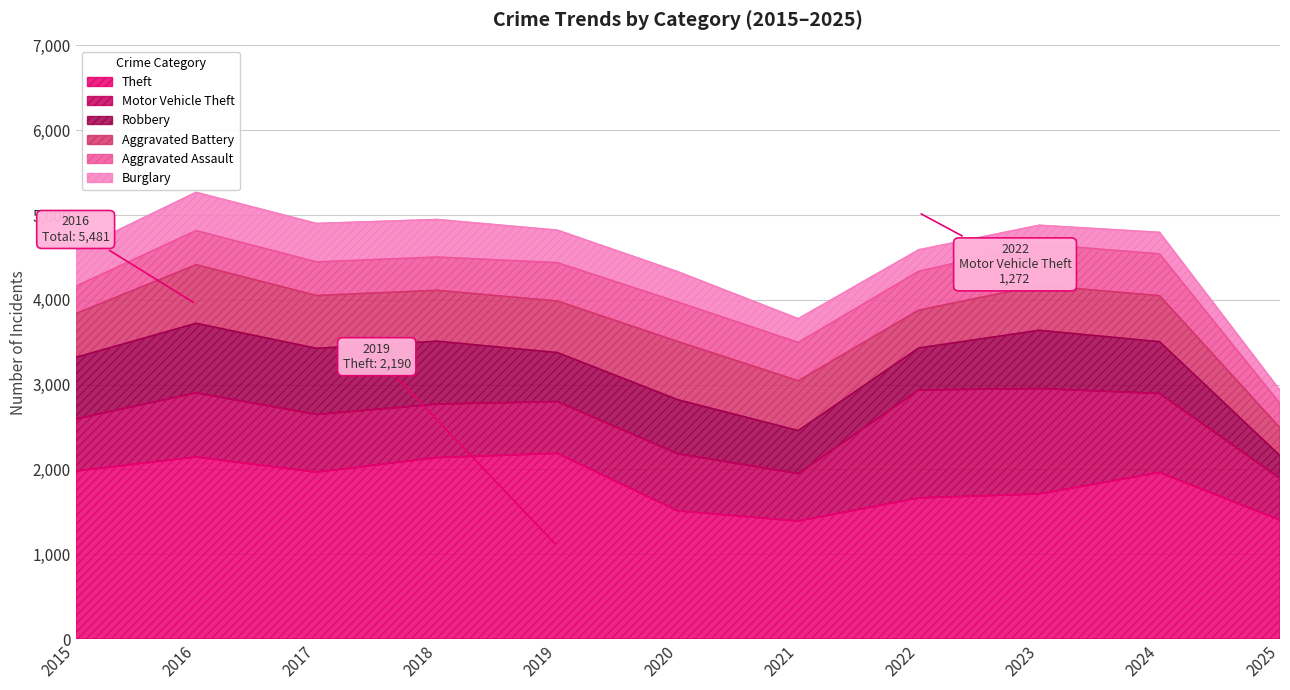

At how many categories does at least one series exceed 1030?

11